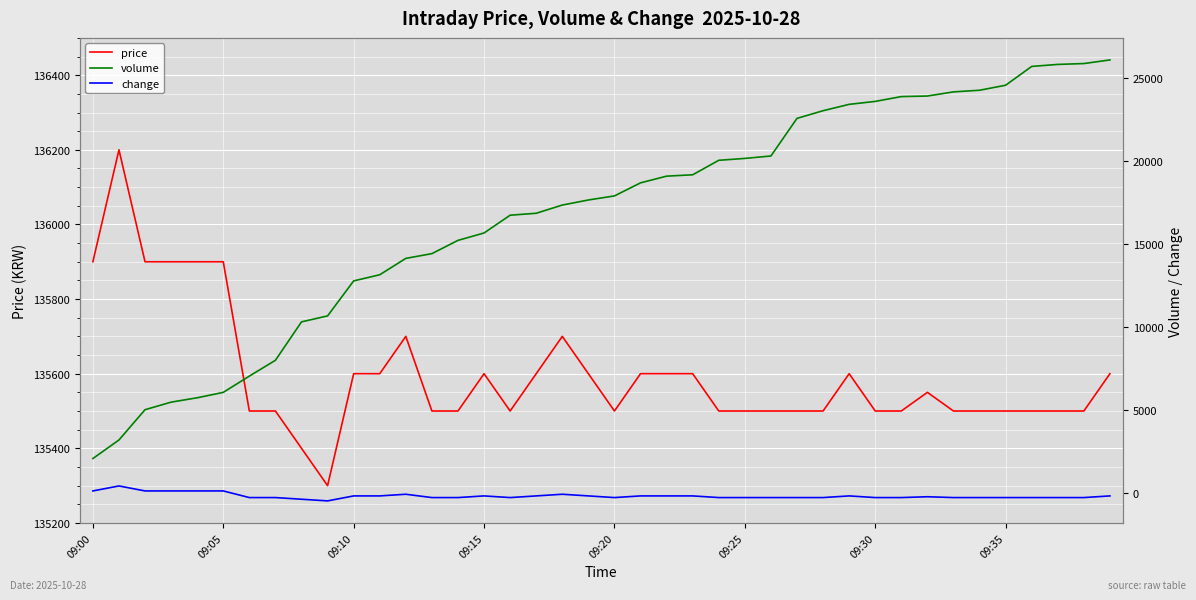

What is the lowest value of the price series?

135300